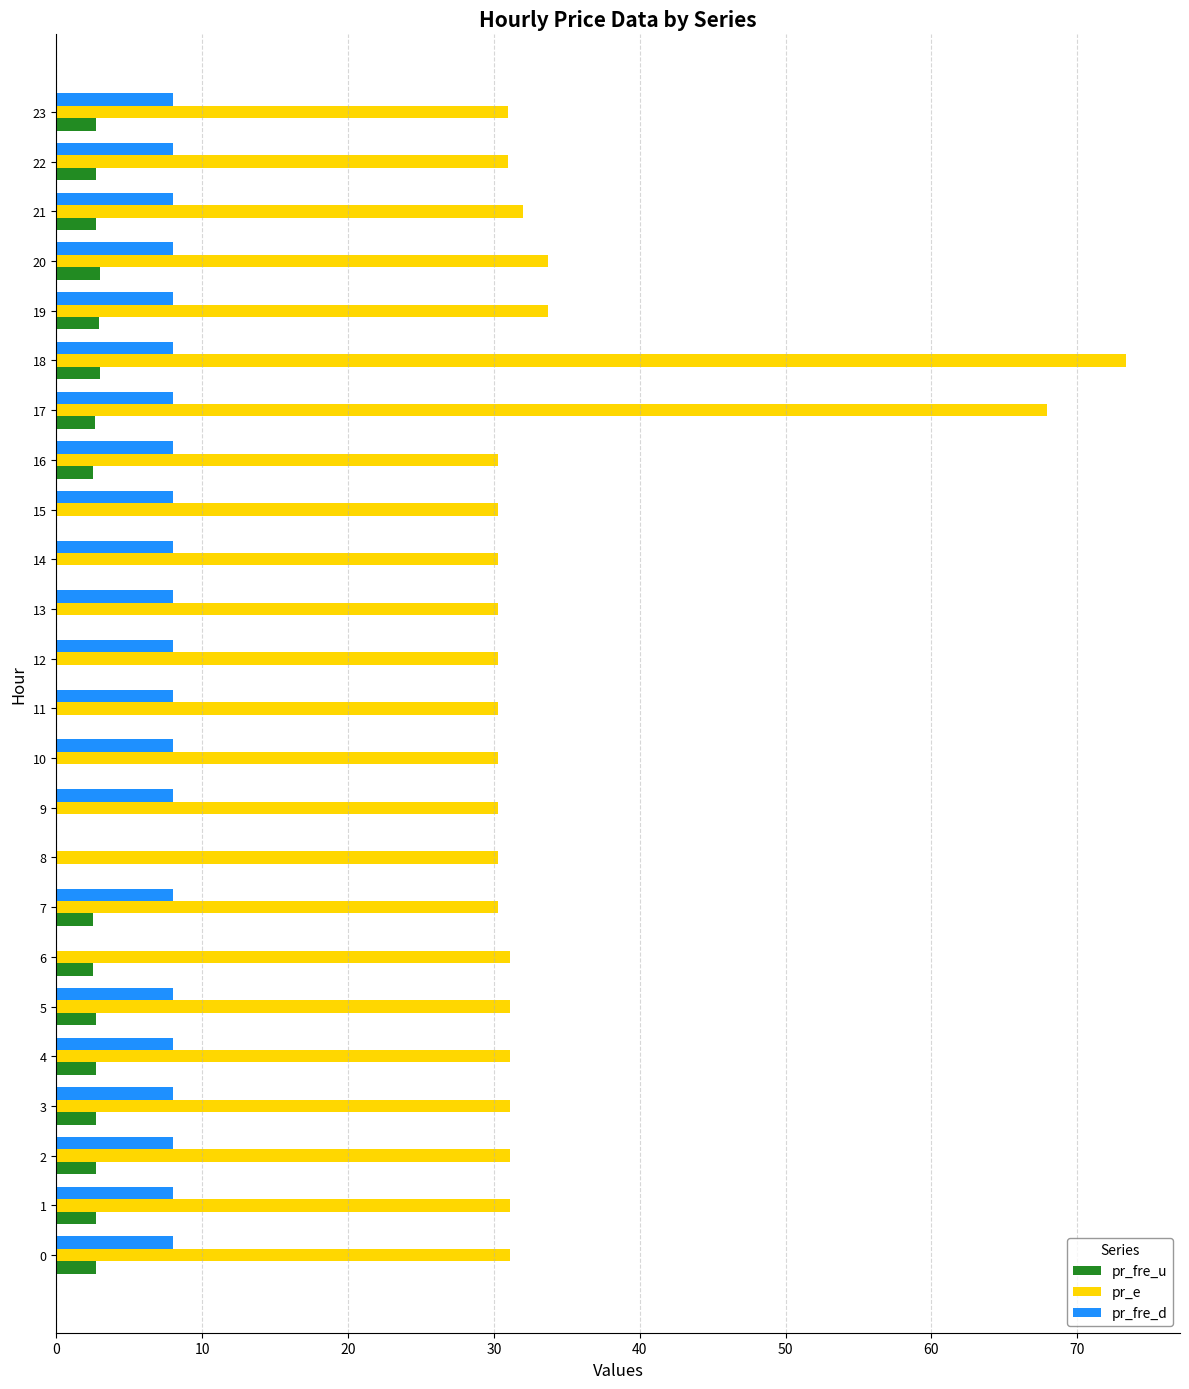

The pr_fre_d series shows 8.0 at 21. True or false?

True